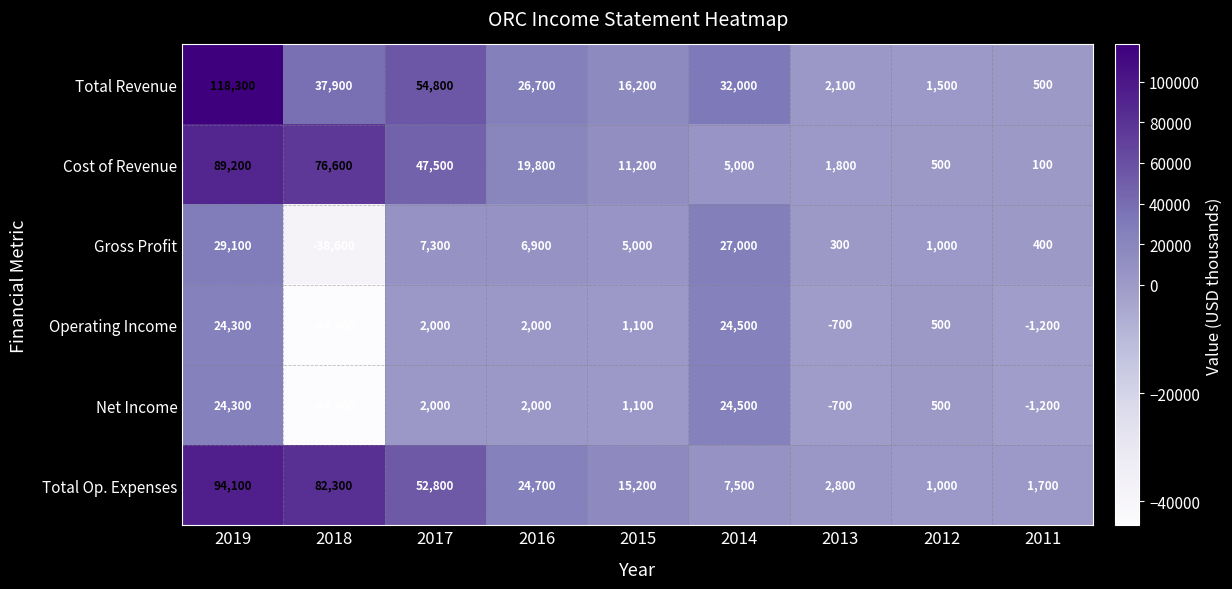

What is the difference between the Cost of Revenue values at 2014 and 2013?

3200